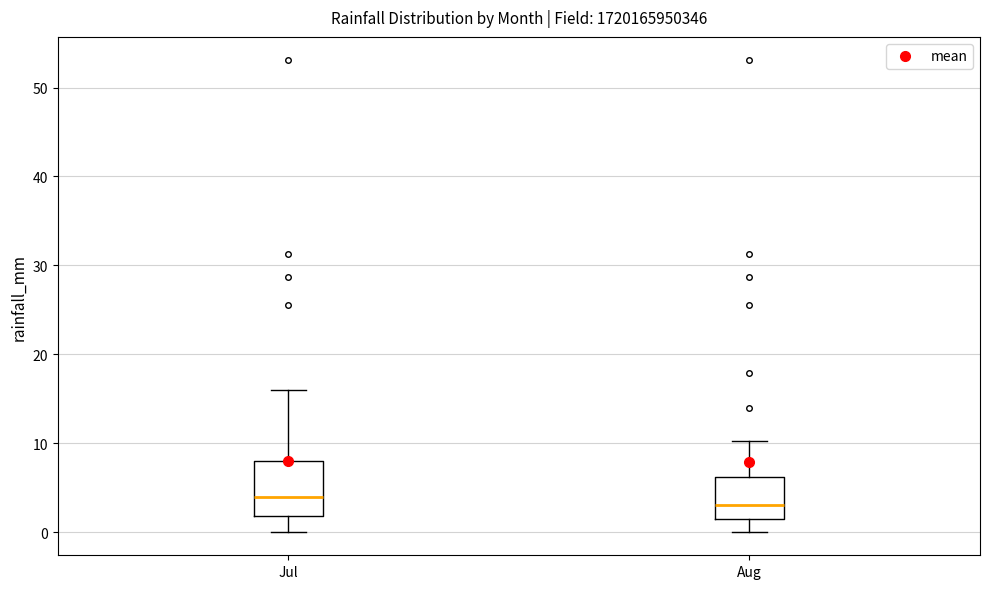

Comparing the boxes themselves (not the whiskers), which one is the tallest?

Jul